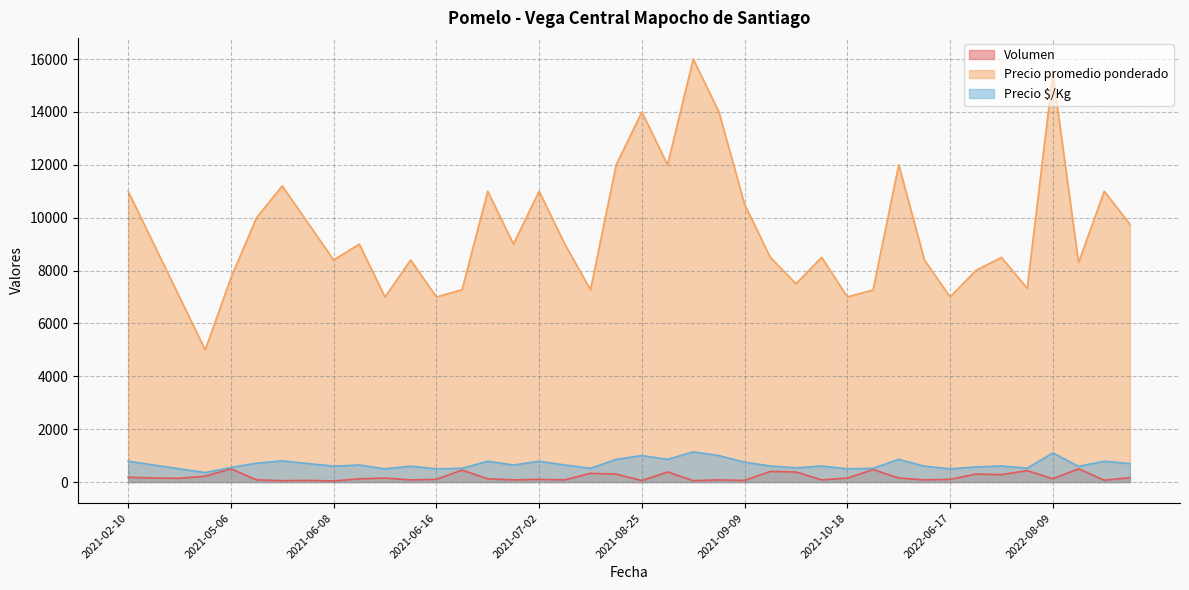

True or false: Precio promedio ponderado and Volumen cross at least once.

False